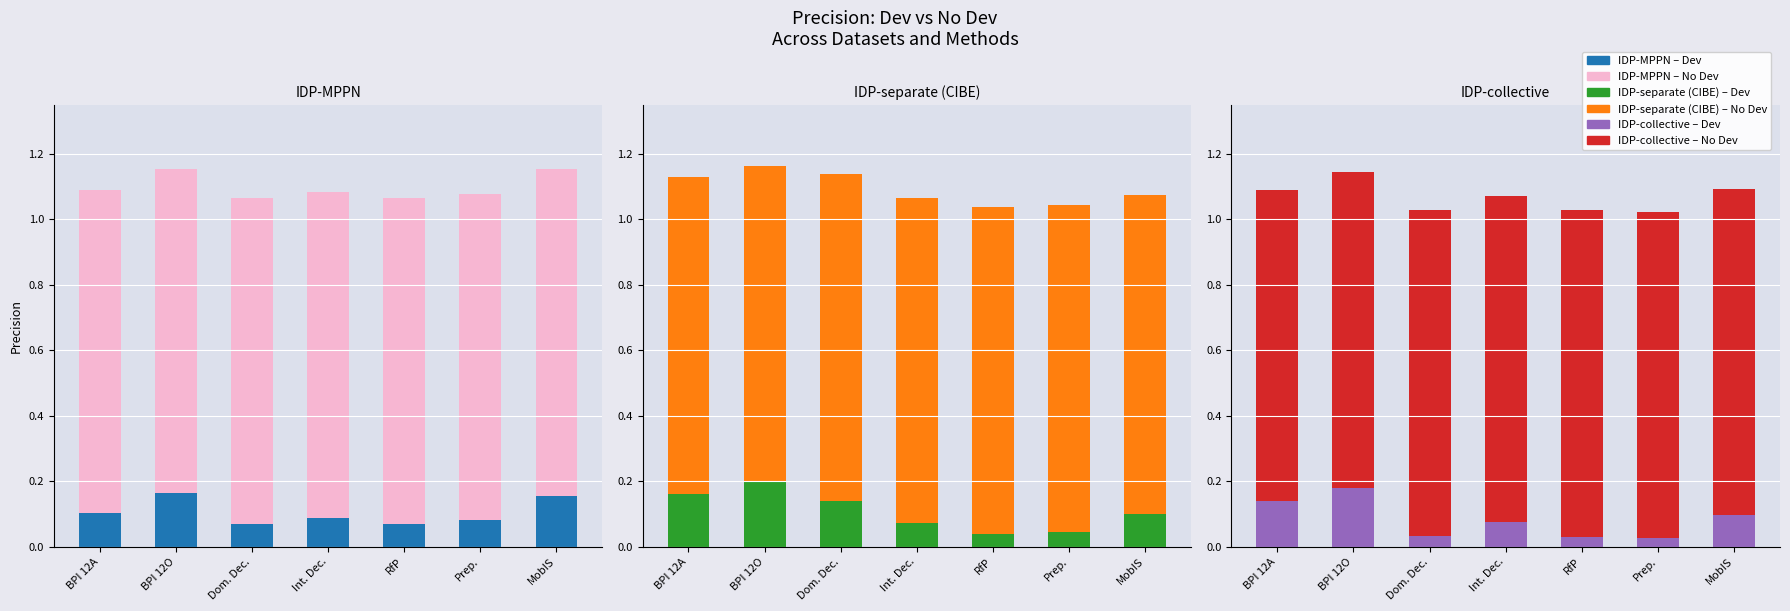

Rank the series at RfP from highest to lowest value.

No Dev (Precision), Dev (Precision)